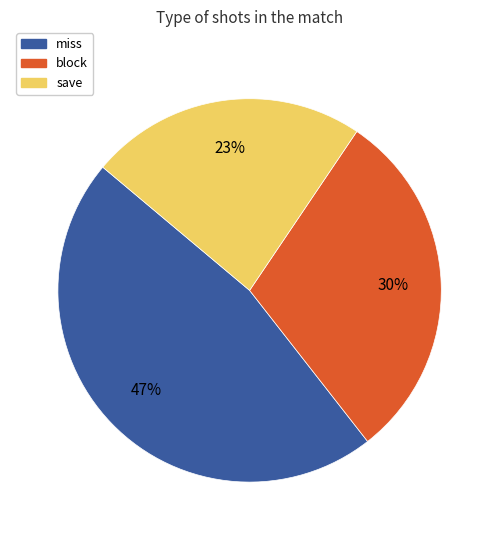

How many segments does this pie chart have?

3